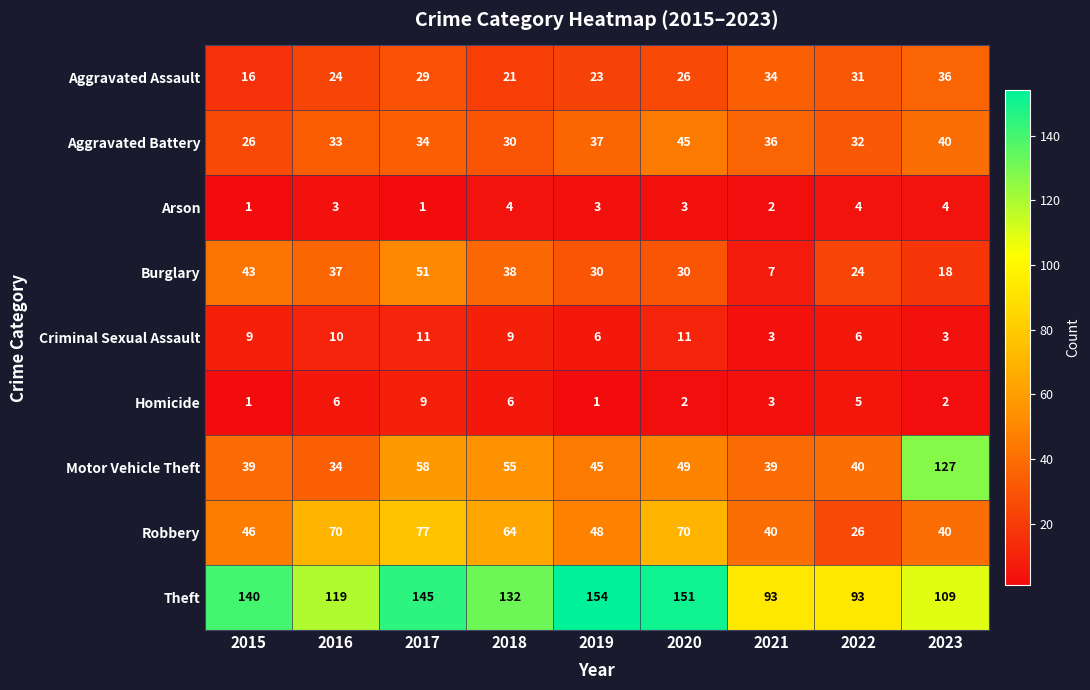

How many distinct data groups are displayed?

9